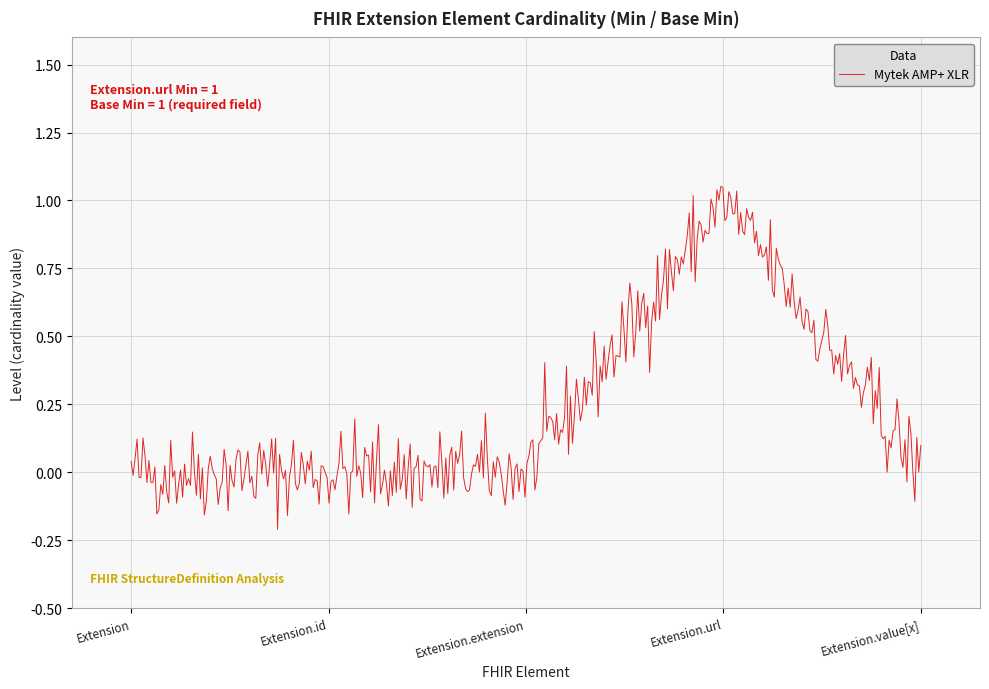

How many lines are shown in the chart?

1